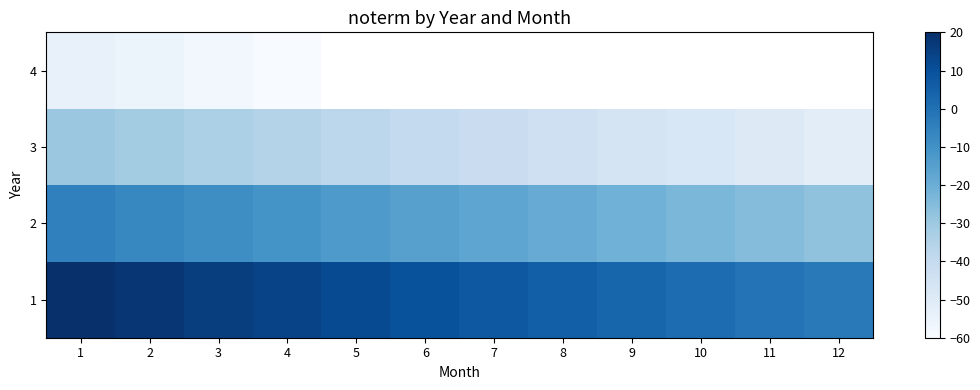

List the series in order of their overall mean, highest first.

1, 2, 3, 4